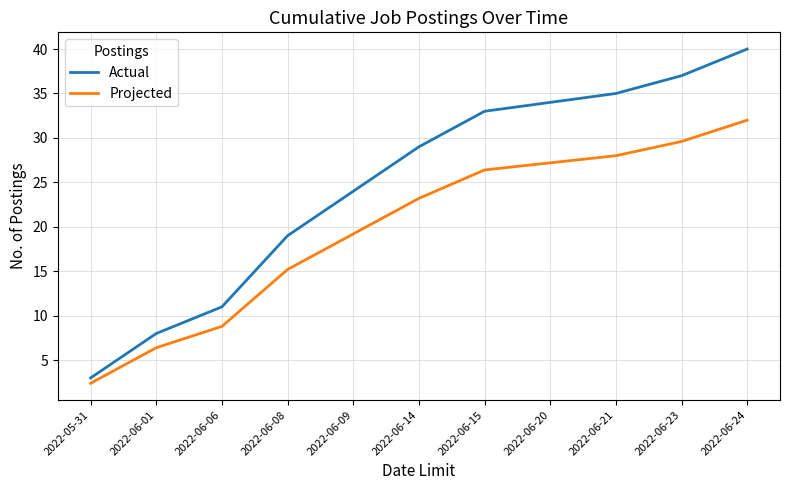

Count the number of categories in the chart.

11